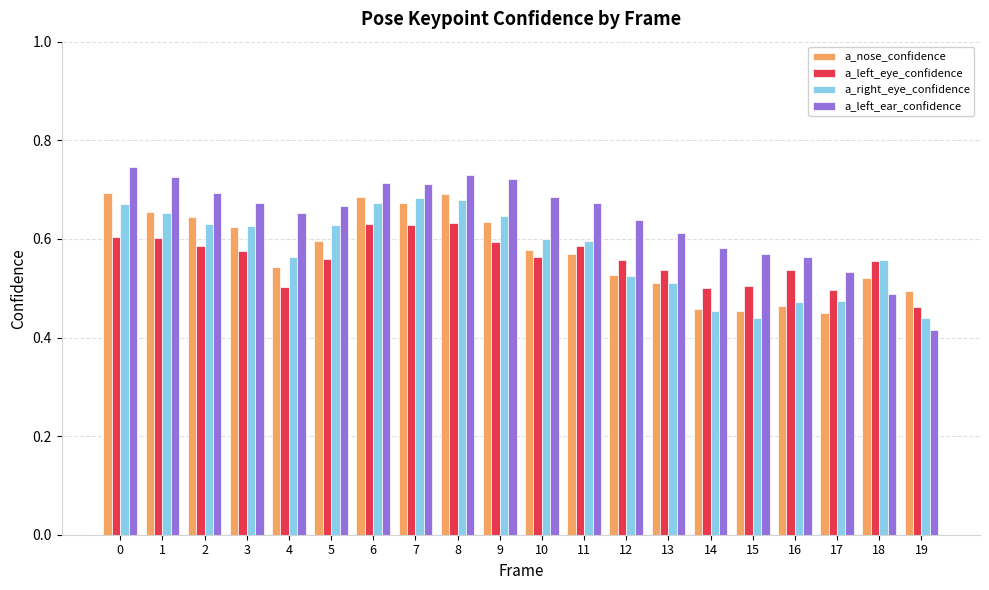

At which label does a_left_ear_confidence reach its minimum?

19